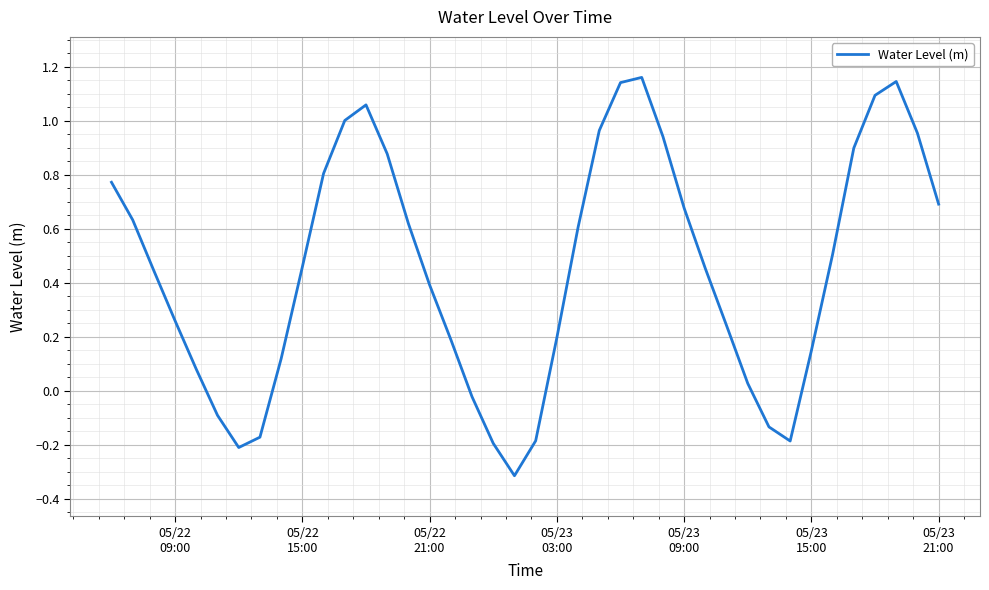

What is the difference between the maximum and minimum values?

1.5